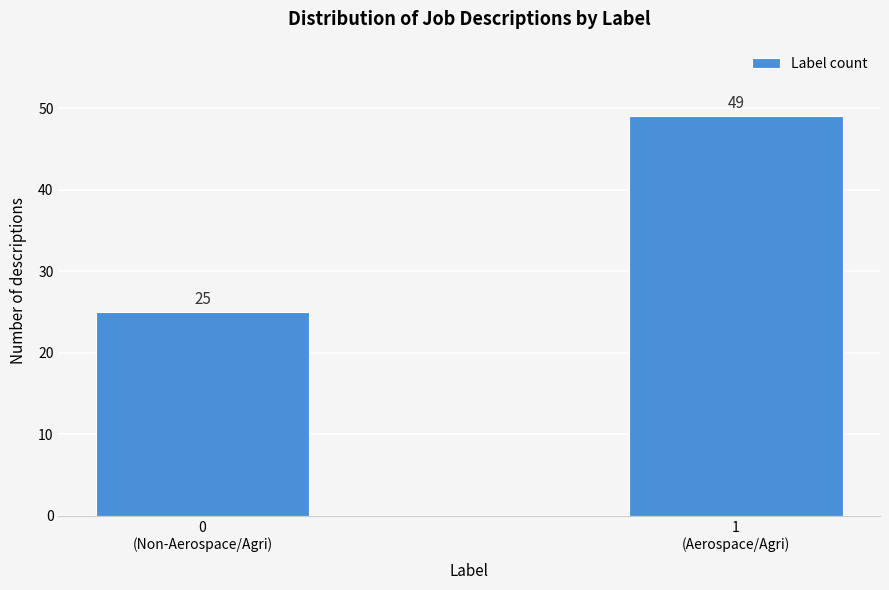

Reading left to right, what are all the values shown in this chart?

25	49